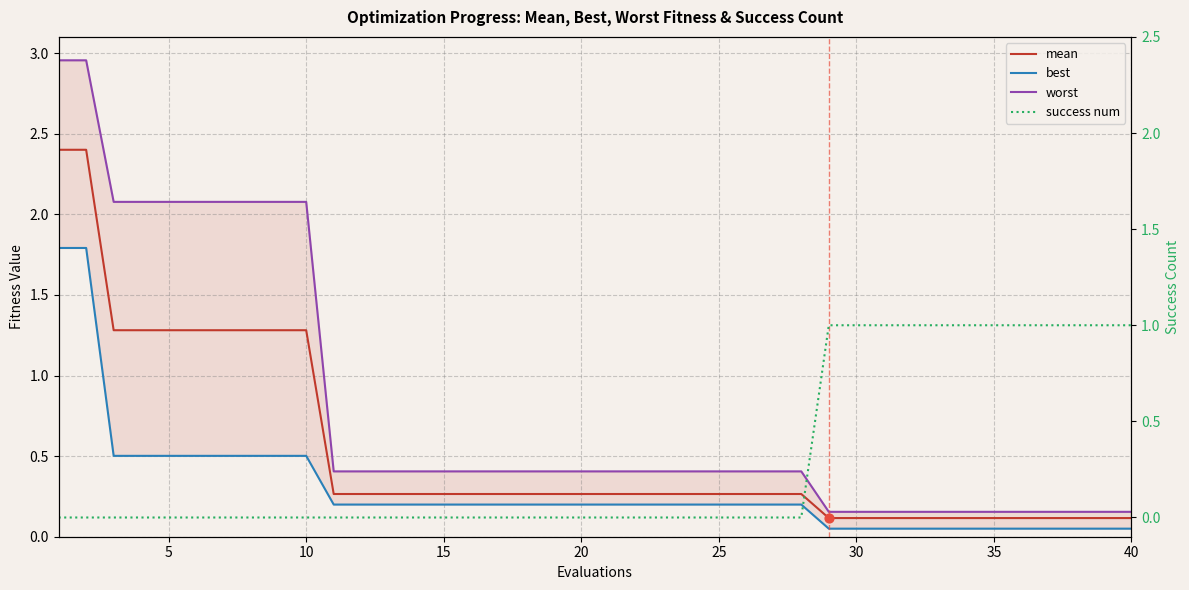

What are all the series names shown in the legend?

mean, best, worst, success num